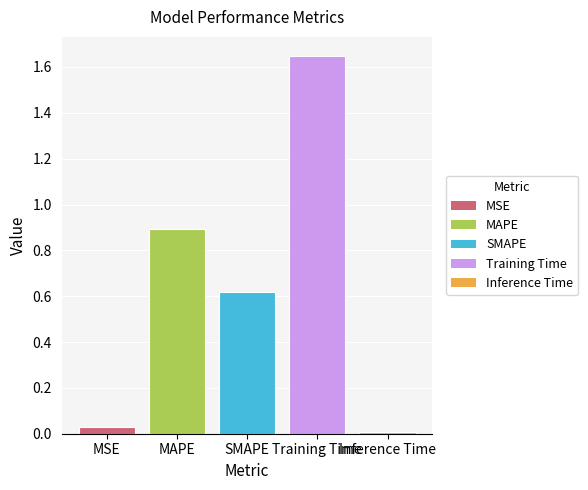

Which label corresponds to the smallest value in the chart?

Inference Time